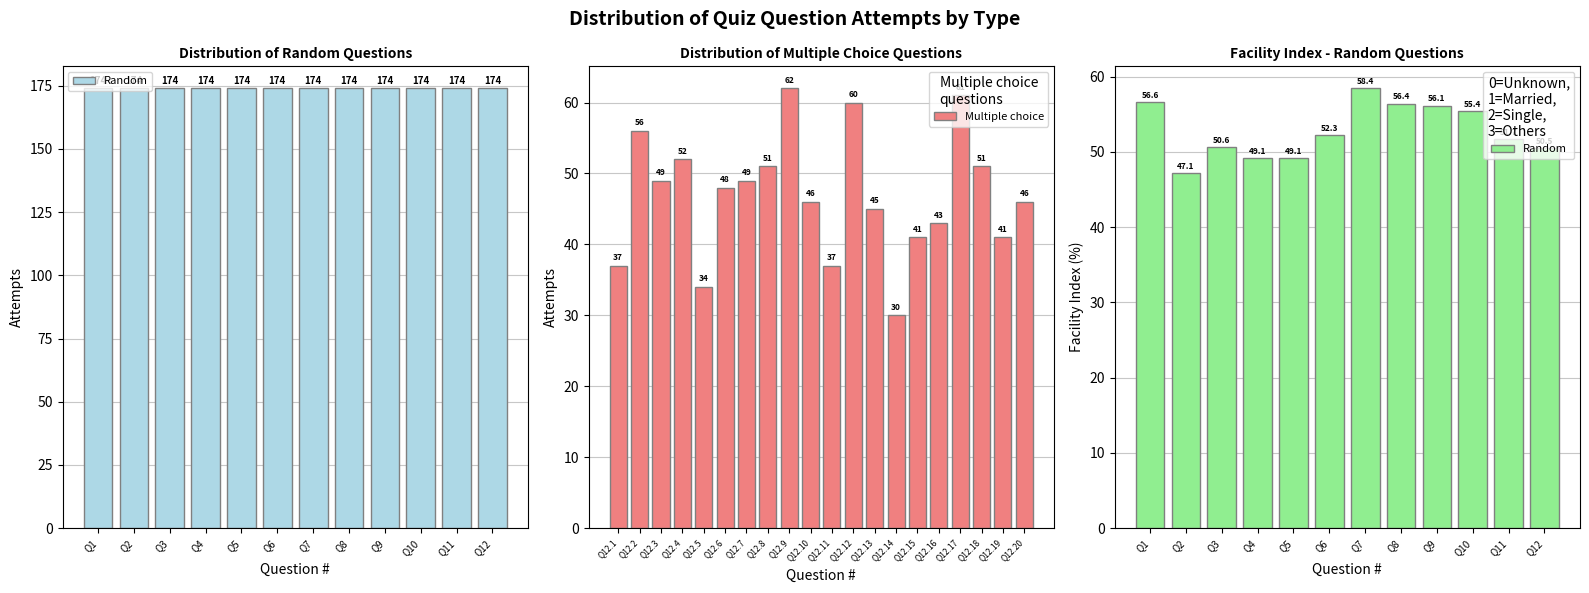

What is the approximate value of Multiple choice at Q12.9, to the nearest 5?

60